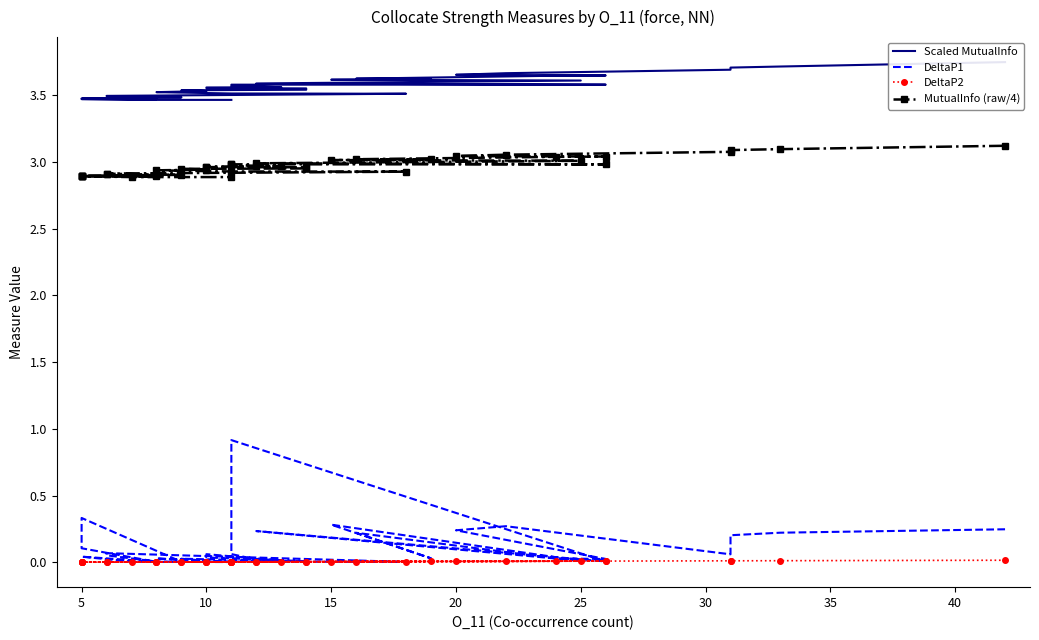

What is the total value across all series at 5?

6.7